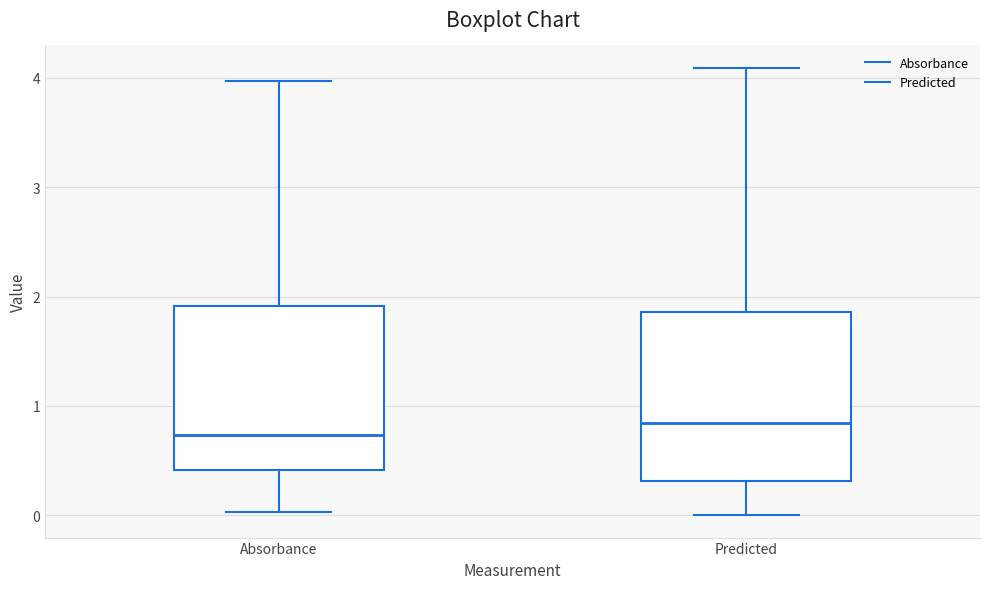

Where does the upper whisker of the box for Absorbance end on the y-axis? The values are not printed on the chart, so give them approximately, as read against the axis.

4.0